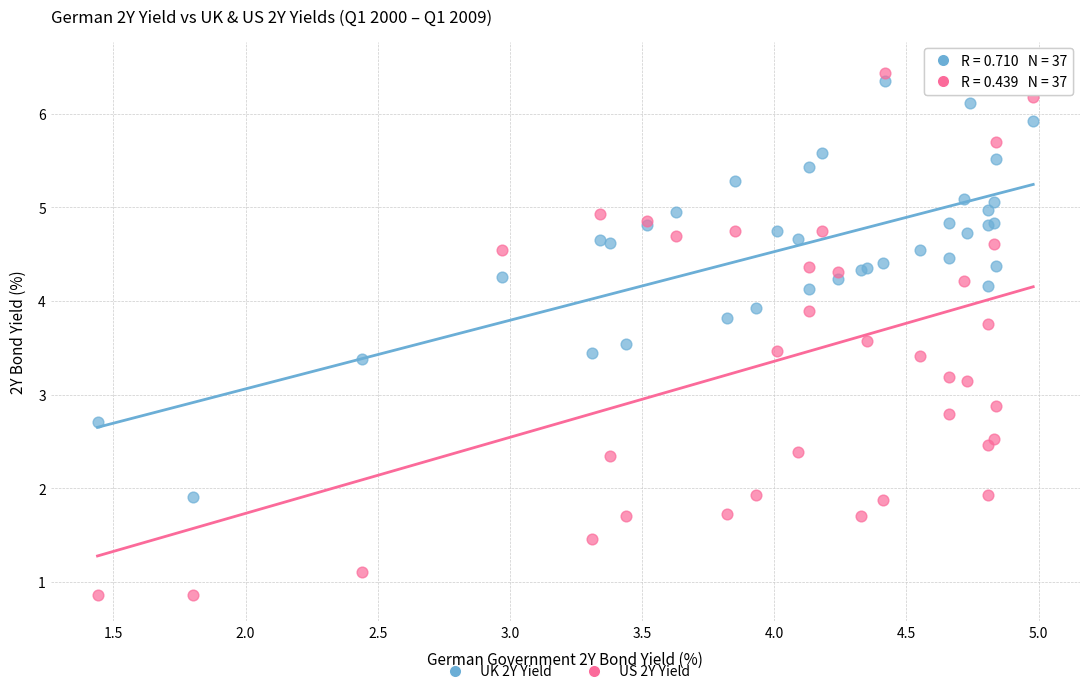

What are all the series names shown in the legend?

UK 2Y Yield, US 2Y Yield